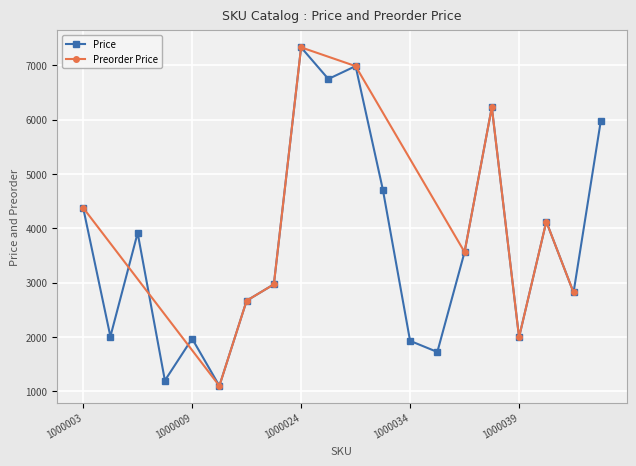

Rank the categories by value from highest to lowest.

1000024, 1000031, 1000025, 1000038, 1000045, 1000032, 1000003, 1000040, 1000006, 1000036, 1000017, 1000041, 1000011, 1000005, 1000039, 1000009, 1000034, 1000035, 1000008, 1000010